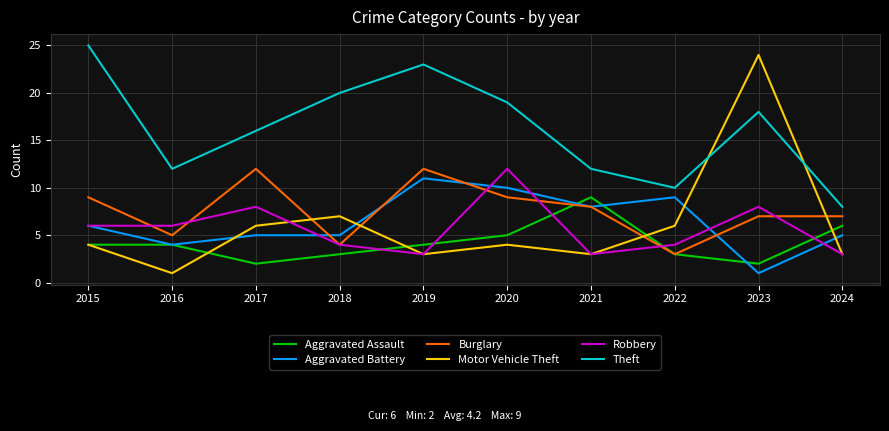

Between 2015 and 2021, which series saw the biggest shift?

Theft